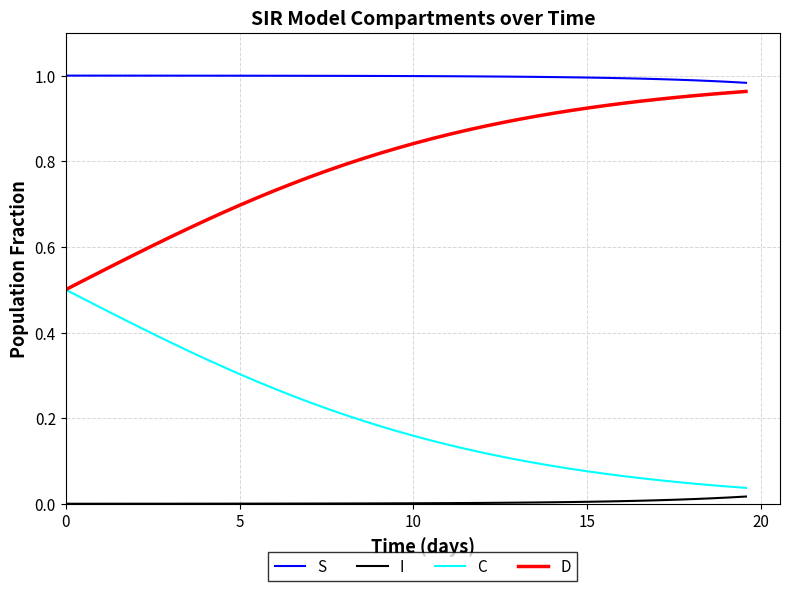

True or false: S and I cross at least once.

False